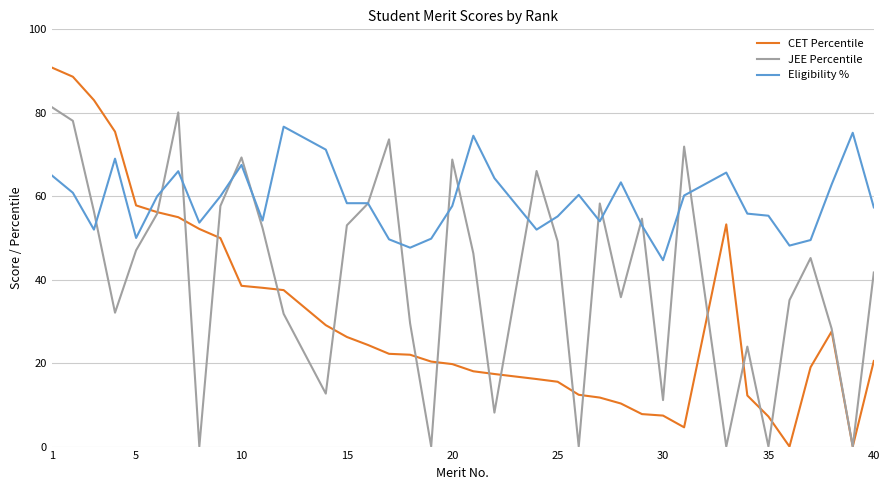

At how many categories does at least one series exceed 82?

3